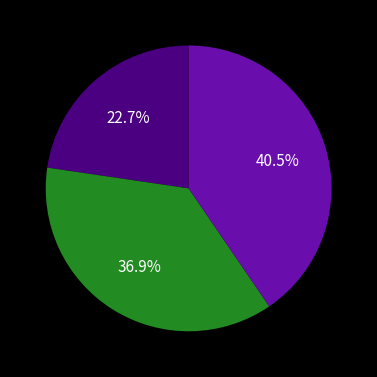

Does any single category account for the majority?

No